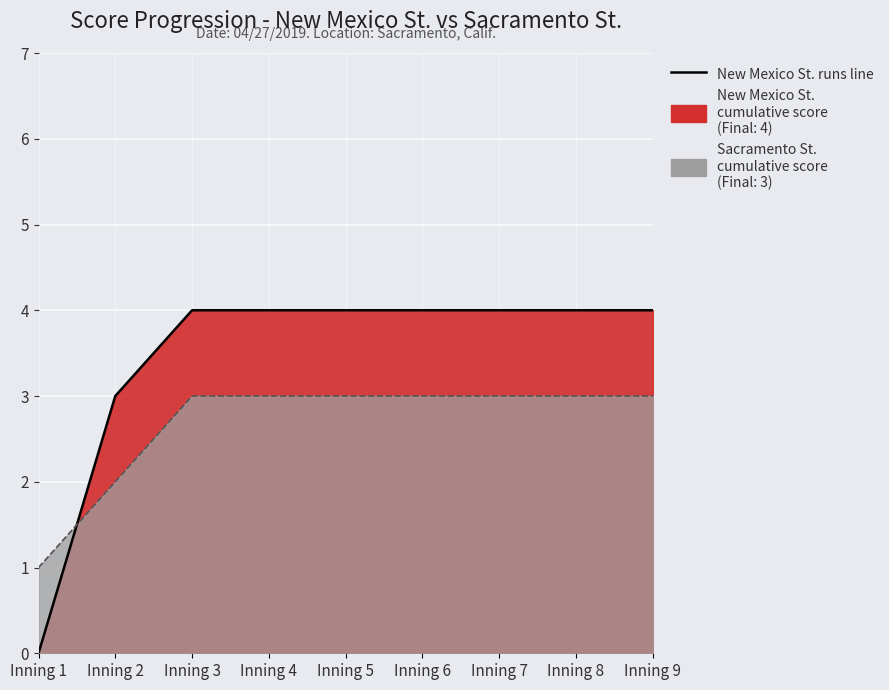

How many lines are shown in the chart?

2